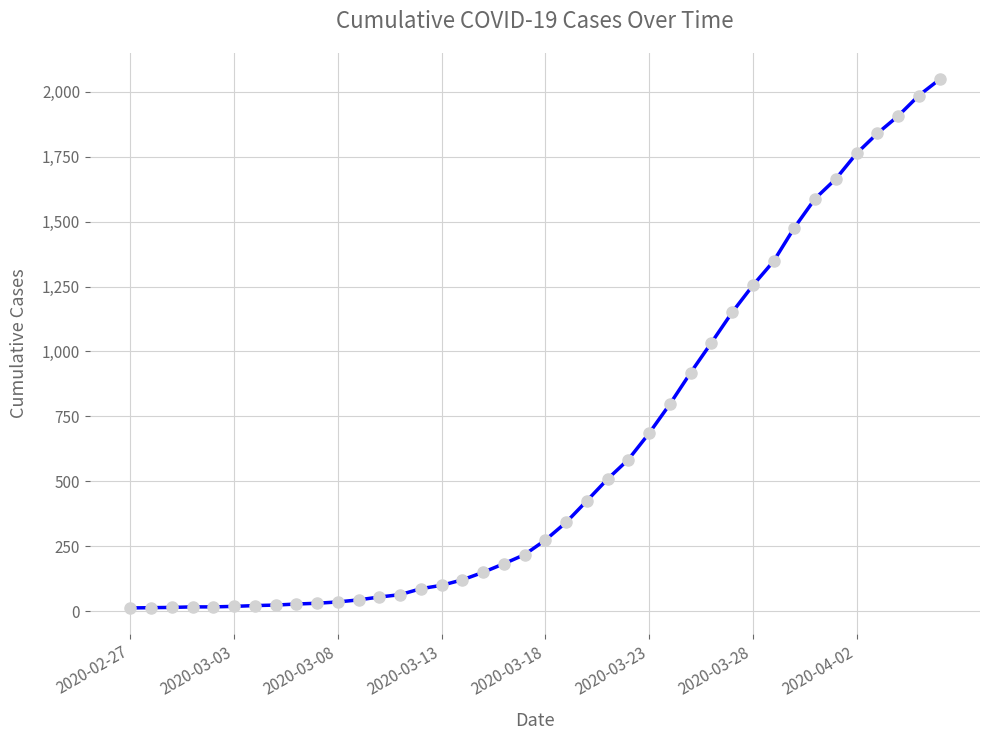

How many lines are shown in the chart?

1